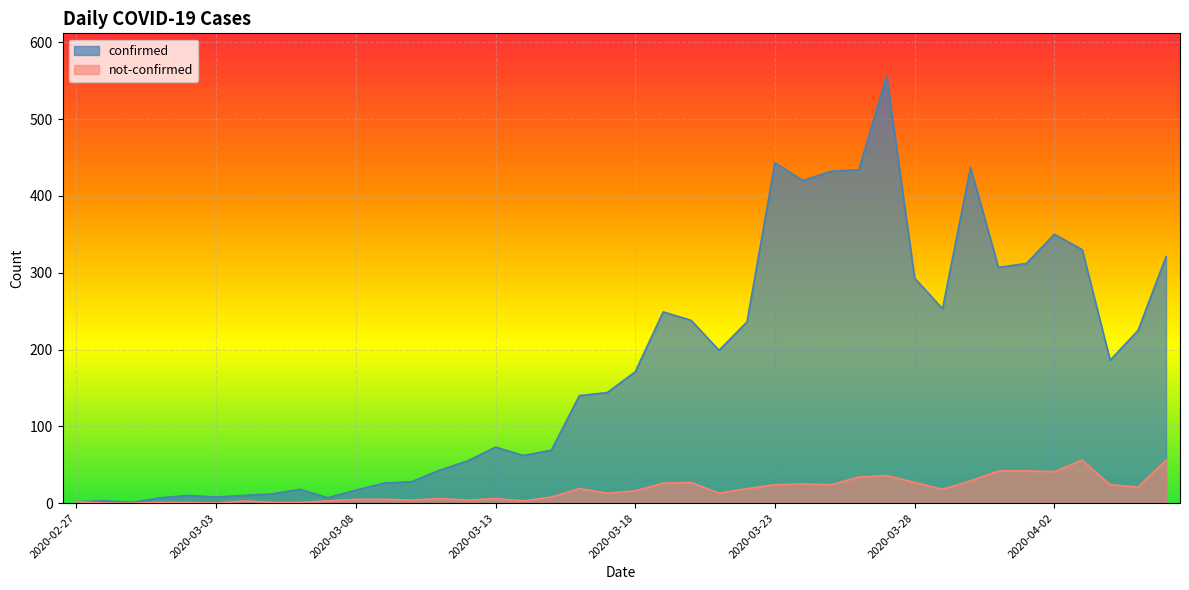

Reading left to right, list all the values displayed in this chart.

confirmed: 2	3	1	7	10	8	10	12	18	7	17	26	28	43	55	73	62	69	140	144	171	249	238	199	236	443	420	432	434	556	293	253	437	307	312	350	330	186	225	321
not-confirmed: 2	0	0	1	1	0	3	1	1	3	5	5	4	6	4	6	3	8	19	13	16	26	27	13	19	24	25	24	34	36	27	18	29	42	42	41	56	24	21	56